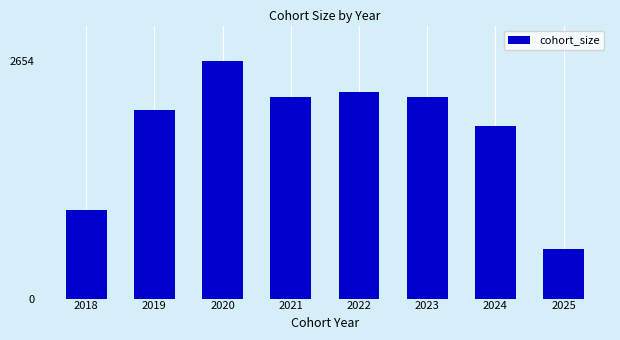

How many distinct data groups are displayed?

1